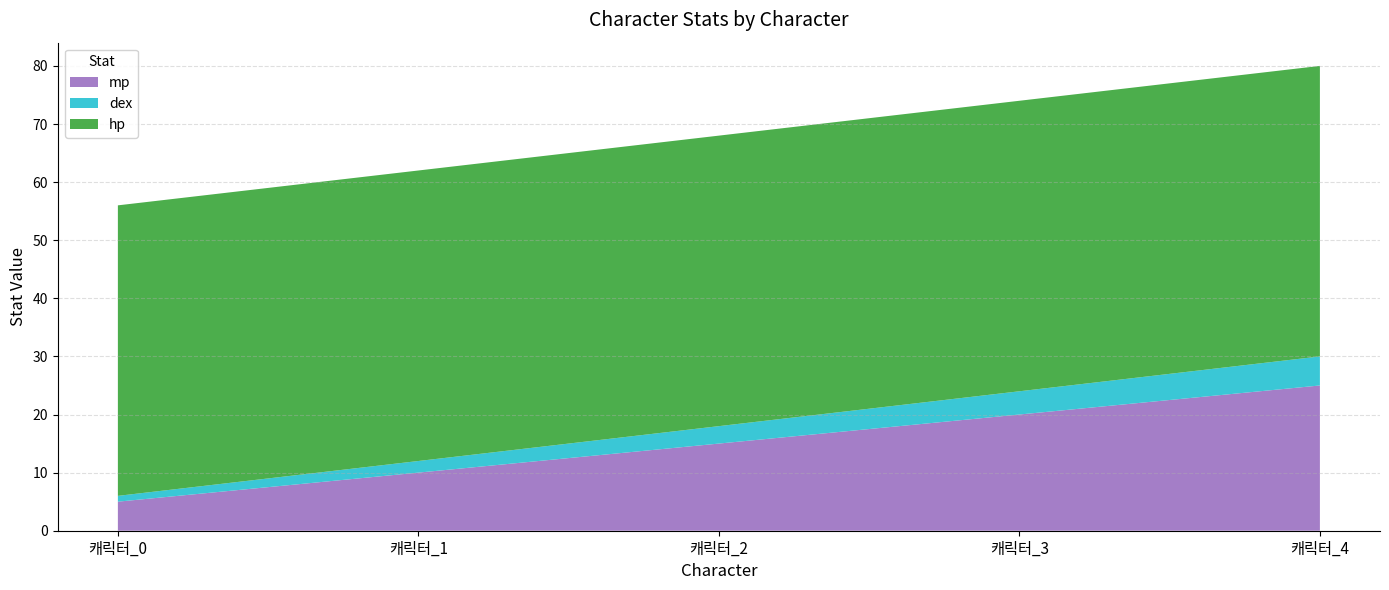

Reading right to left, transcribe all the data shown in this chart.

mp: 25	20	15	10	5
dex: 5	4	3	2	1
hp: 50	50	50	50	50